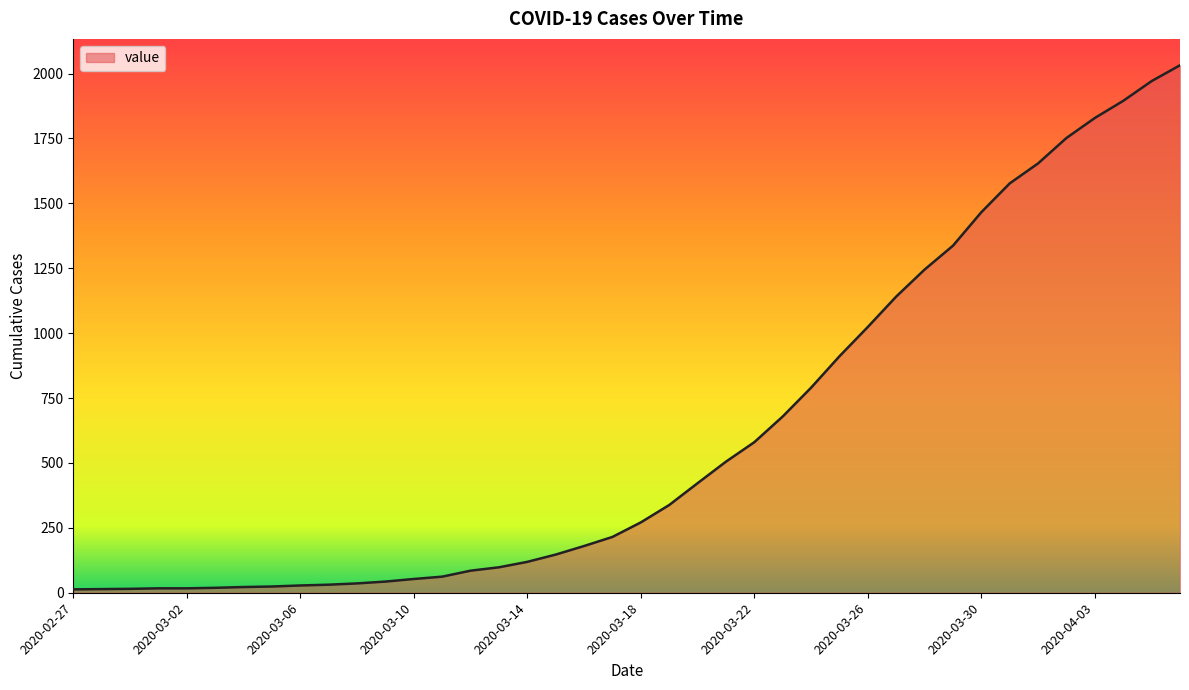

What is the difference between the maximum and minimum values?

2019